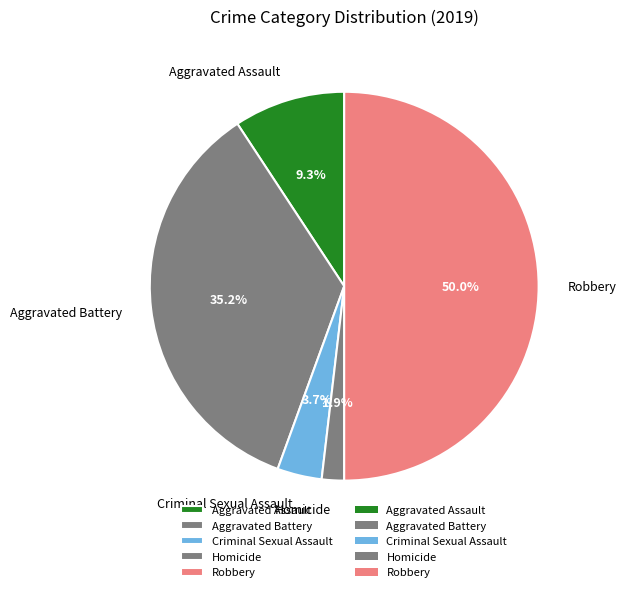

Combined, do Aggravated Assault and Criminal Sexual Assault account for over 50%?

No